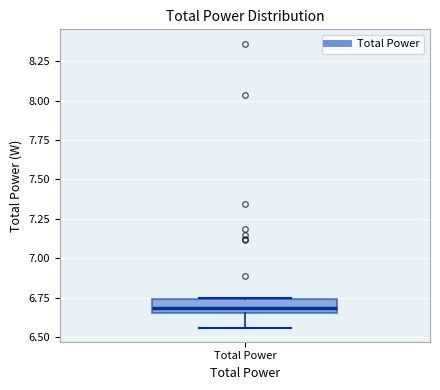

Transcribe this box plot: give where the median line is, the range the box spans, and where the two whiskers end, as read against the y-axis. The values are not printed on the chart, so give them approximately, as read against the axis.

median 6.70, box 6.65 to 6.75, whiskers 6.55 to 6.75